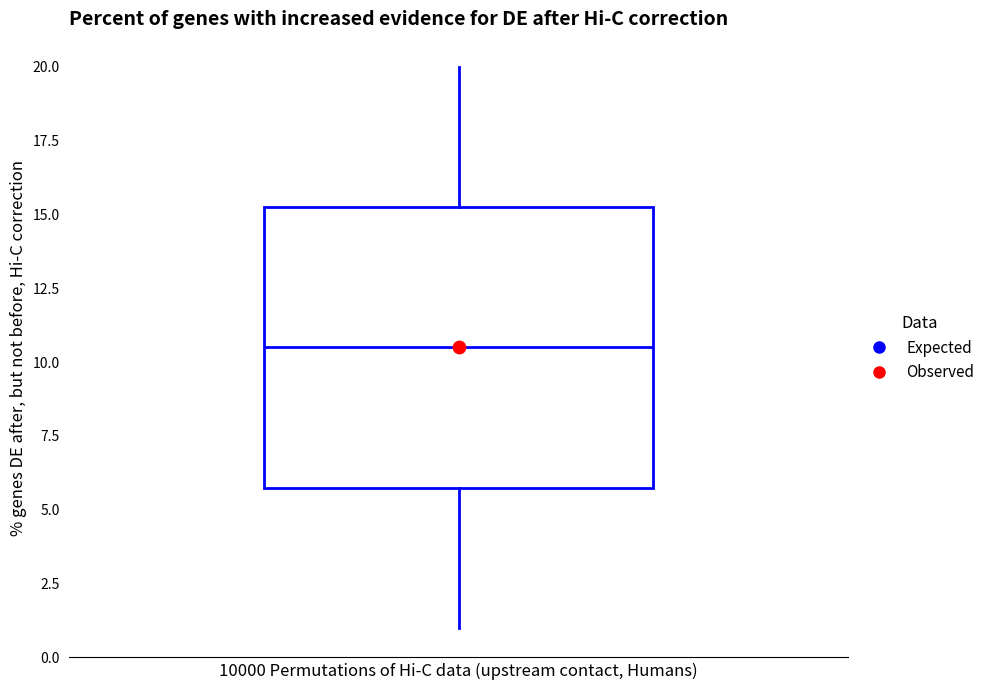

Read this box plot against the y-axis: the position of the median line, the range covered by the box, and the ends of both whiskers. The values are not printed on the chart, so give them approximately, as read against the axis.

median 10.5, box 6.0 to 15.5, whiskers 1.0 to 20.0